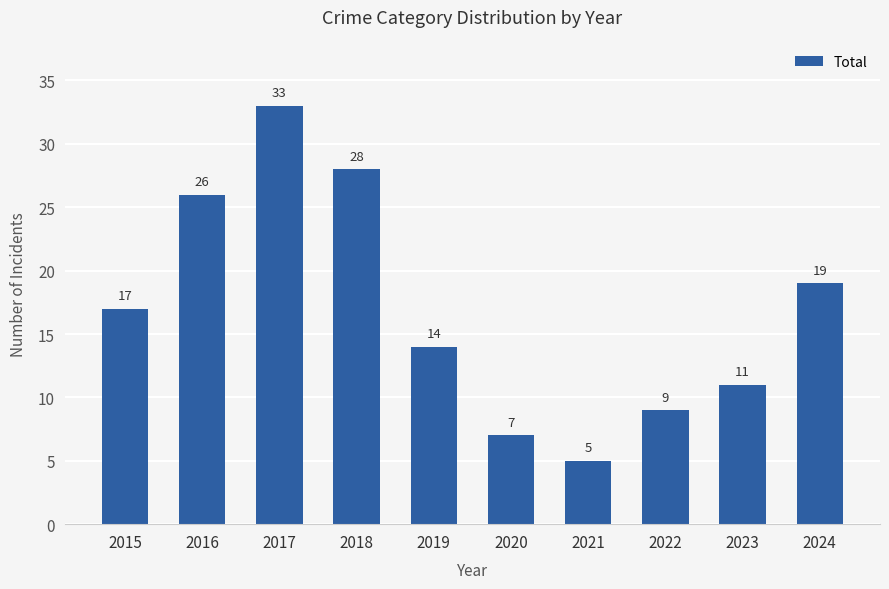

What is the ratio of the value at 2021 to the value at 2022?

0.6